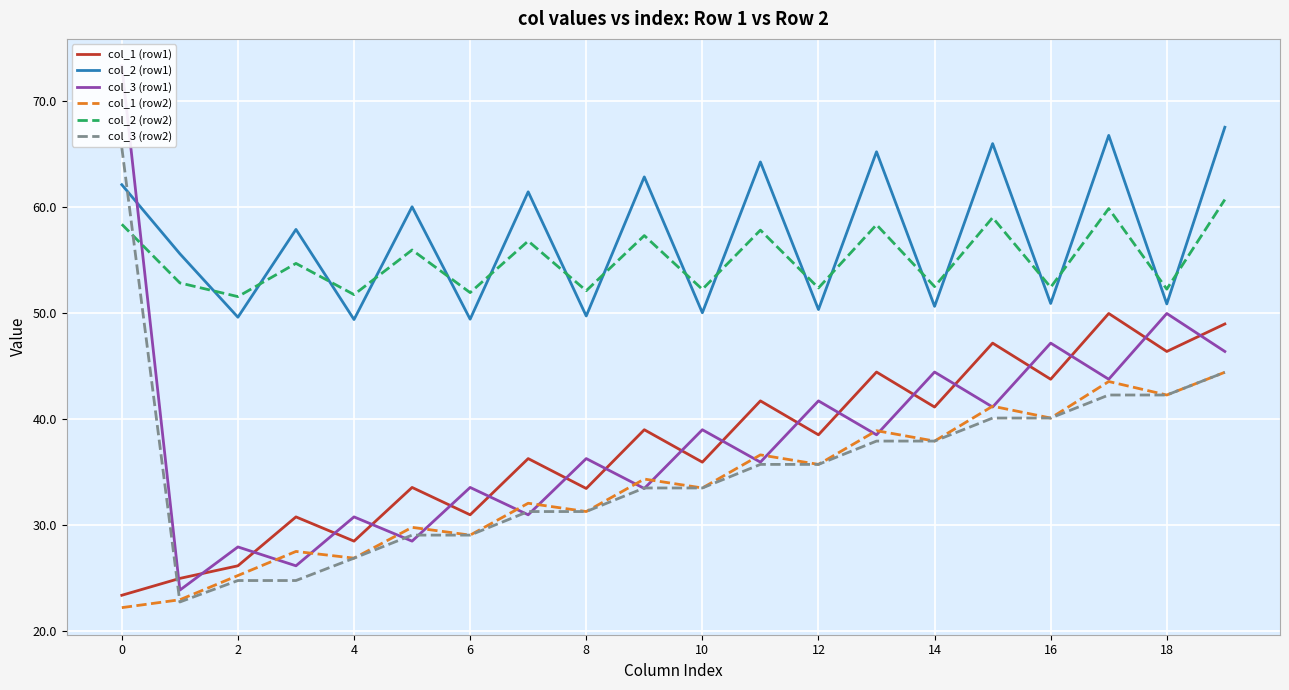

List the series in order of their peak value, lowest first.

col_1 (row2), col_1 (row1), col_2 (row2), col_3 (row2), col_2 (row1), col_3 (row1)